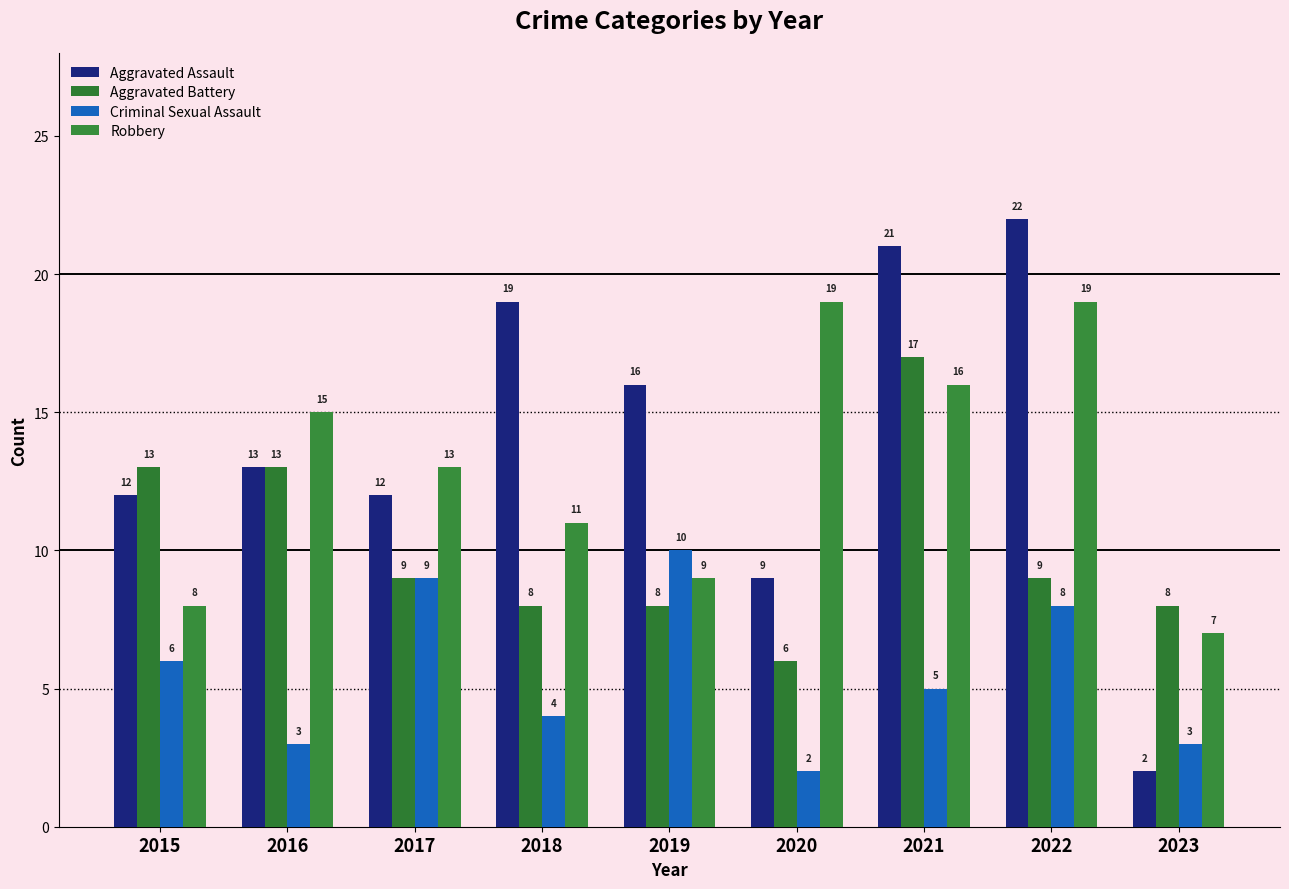

Which series has the widest spread of values?

Aggravated Assault